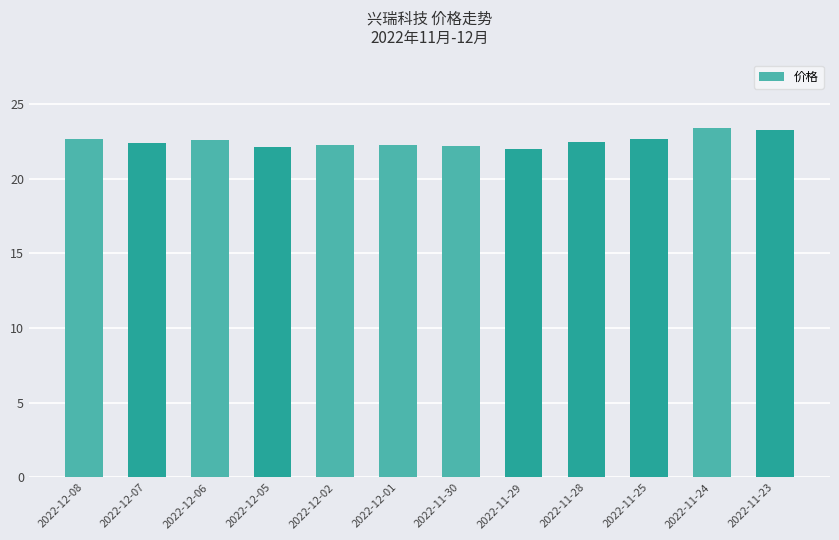

Approximately how many times larger is the value at 2022-12-08 compared to 2022-12-06?

1.0